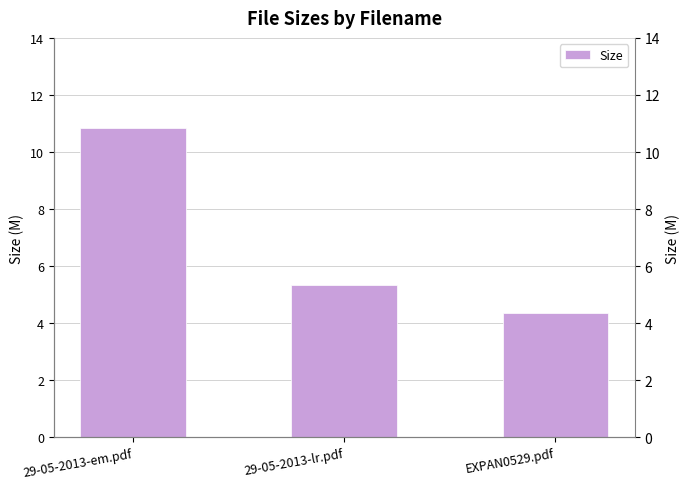

What is the difference between the second highest and minimum values?

1.0